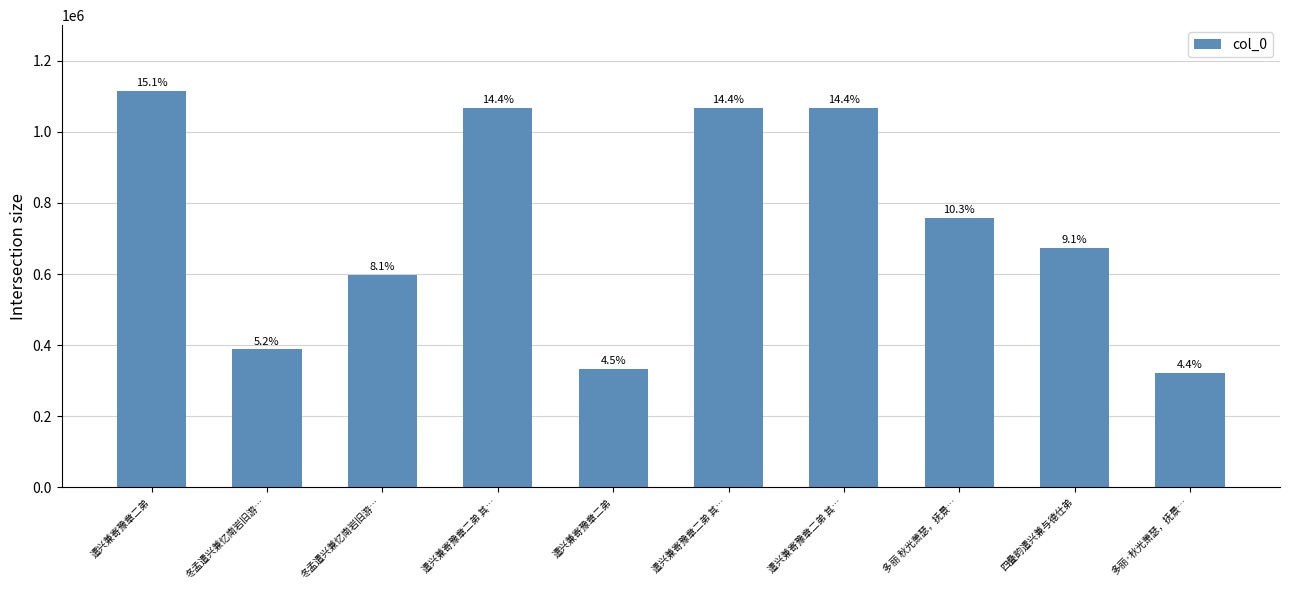

How many bars are there in total?

10